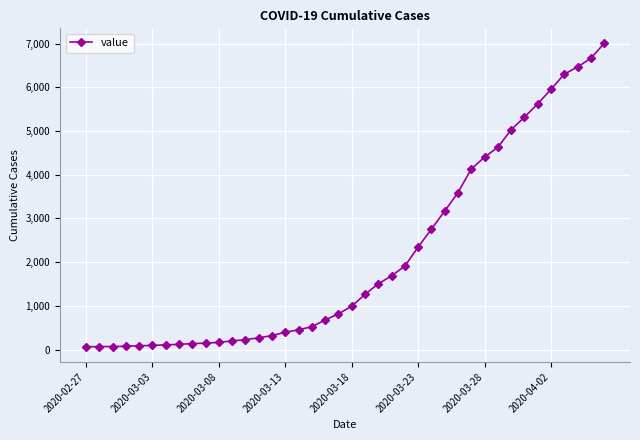

What is the maximum value shown in the chart?

7003